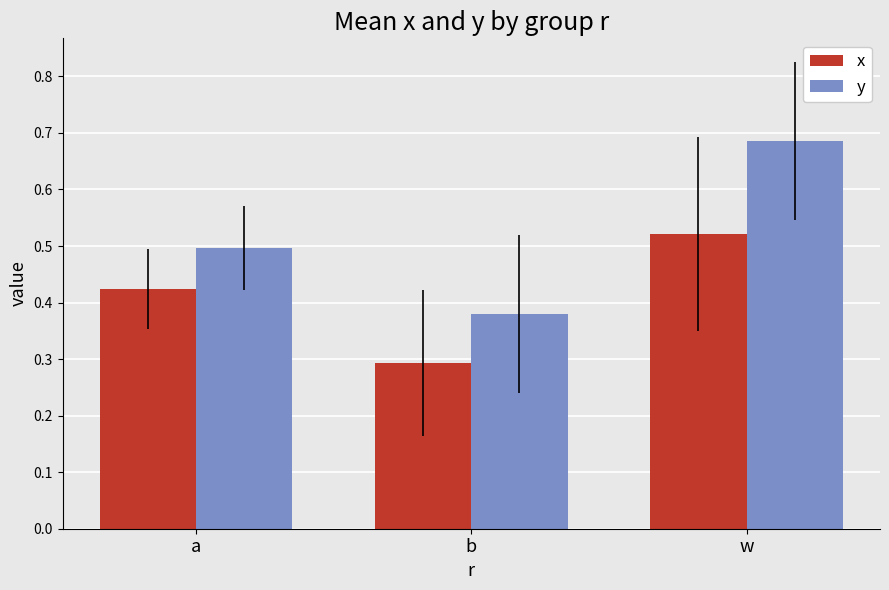

What is the label of the 2nd bar from the left?

b